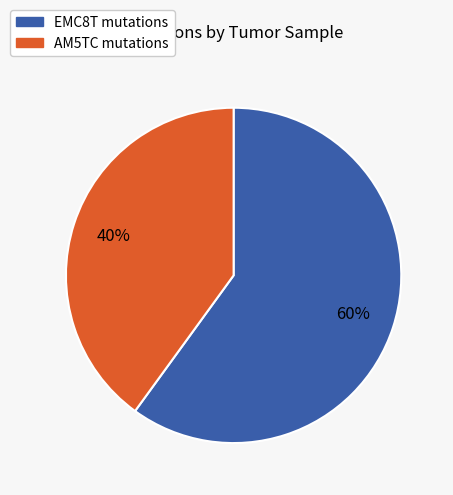

How many segments does this pie chart have?

2